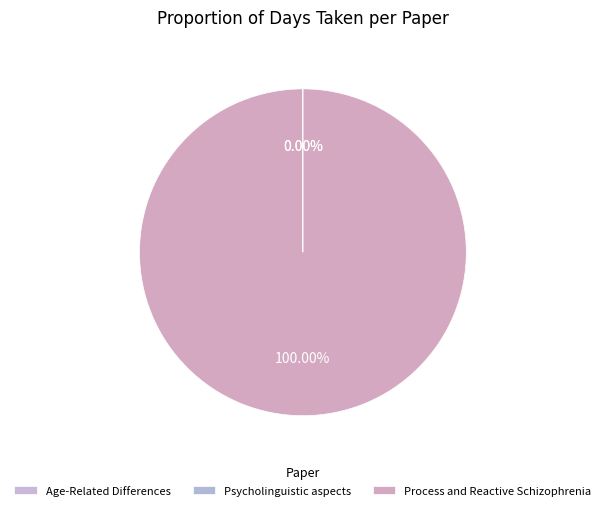

To the nearest percent, what is the average slice percentage?

33%